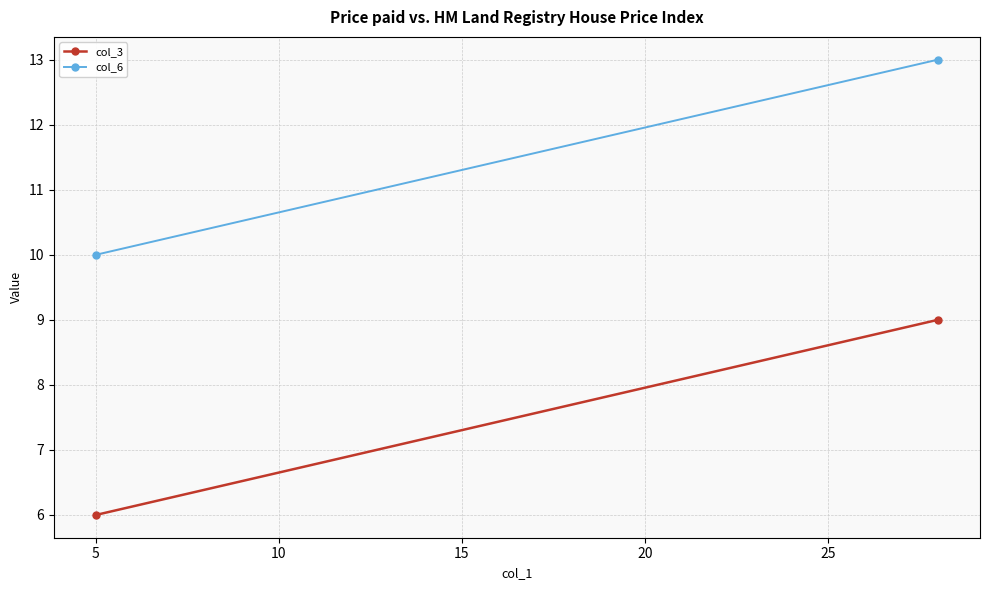

Is the value of col_6 at 5 greater than the value of col_3 at 5?

Yes